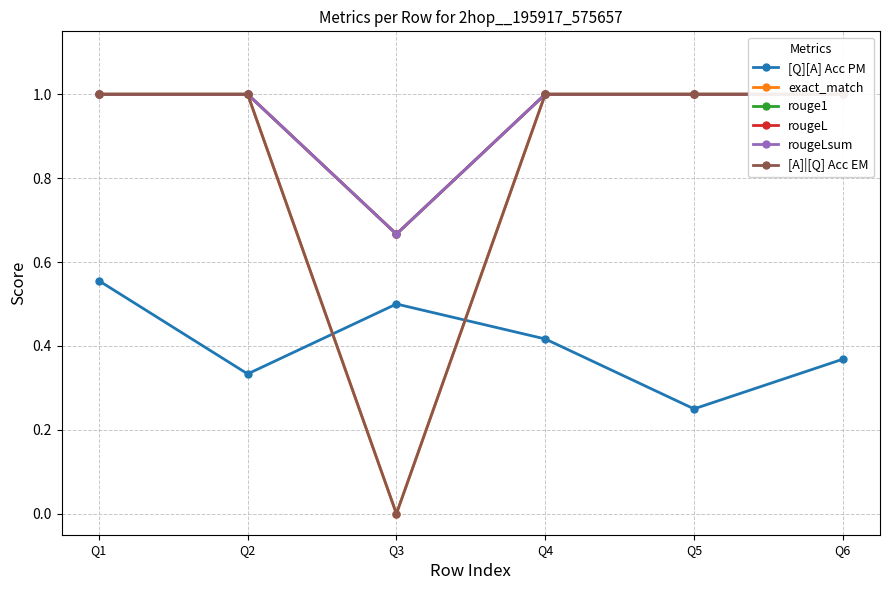

In exact_match, how many points are lower than both neighbors (excluding endpoints)?

1